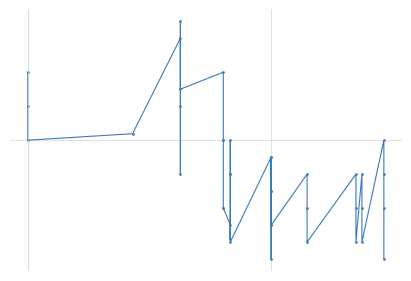

What is the greatest value displayed?

925